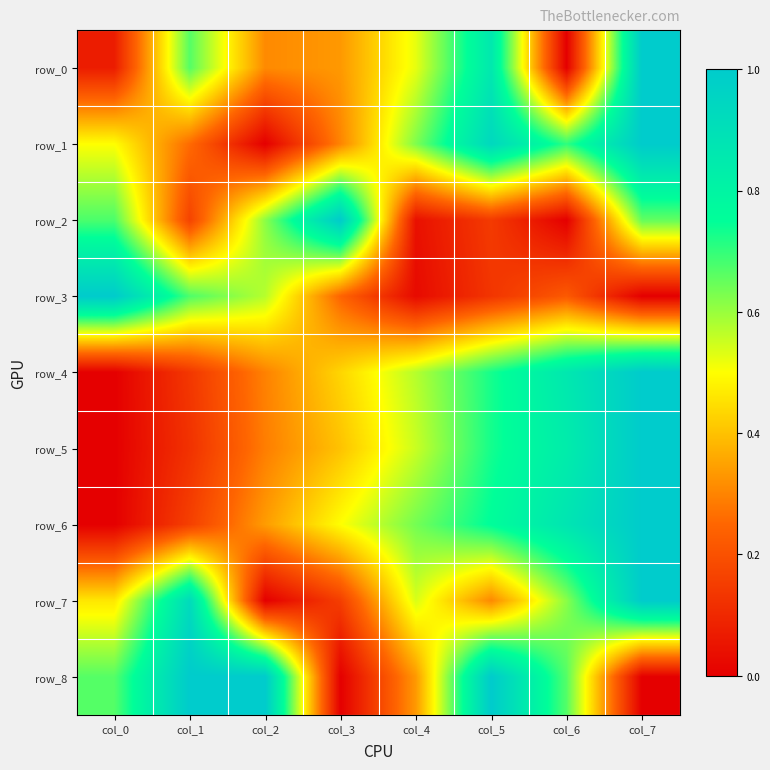

Reading left to right, list all the values displayed in this chart.

row_0: col_0=0.1	col_1=0.7	col_2=0.3	col_3=0.3	col_4=0.5	col_5=0.9	col_6=0.0	col_7=1.0
row_1: col_0=0.5	col_1=0.3	col_2=0.0	col_3=0.3	col_4=0.6	col_5=0.9	col_6=0.7	col_7=1.0
row_2: col_0=0.7	col_1=0.2	col_2=0.6	col_3=1.0	col_4=0.0	col_5=0.1	col_6=0.0	col_7=0.7
row_3: col_0=1.0	col_1=0.7	col_2=0.6	col_3=0.2	col_4=0.0	col_5=0.1	col_6=0.2	col_7=0.0
row_4: col_0=0.0	col_1=0.1	col_2=0.3	col_3=0.4	col_4=0.6	col_5=0.7	col_6=0.9	col_7=1.0
row_5: col_0=0.0	col_1=0.1	col_2=0.3	col_3=0.4	col_4=0.6	col_5=0.7	col_6=0.8	col_7=1.0
row_6: col_0=0.0	col_1=0.2	col_2=0.3	col_3=0.5	col_4=0.6	col_5=0.8	col_6=0.9	col_7=1.0
row_7: col_0=0.5	col_1=0.9	col_2=0.0	col_3=0.2	col_4=0.5	col_5=0.3	col_6=0.6	col_7=1.0
row_8: col_0=0.7	col_1=1.0	col_2=1.0	col_3=0.0	col_4=0.3	col_5=1.0	col_6=0.7	col_7=0.0